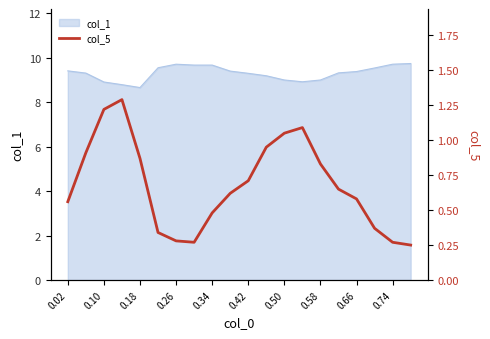

What is the minimum value shown in the chart?

0.2